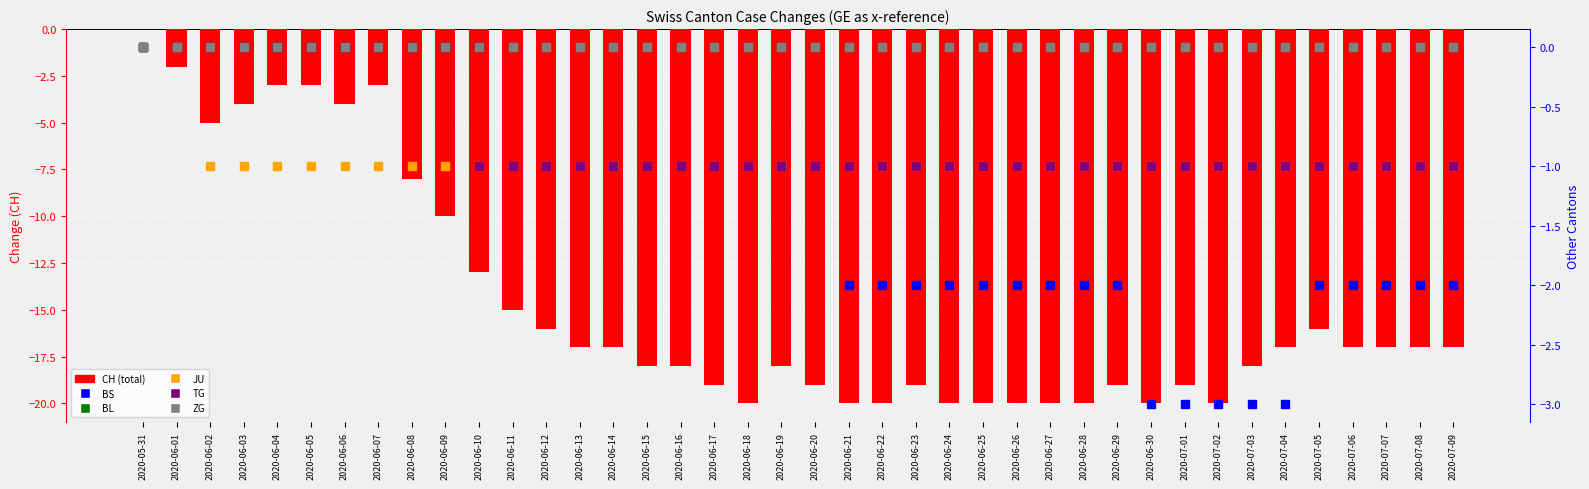

What is the label of the 4th bar from the right?

2020-07-06